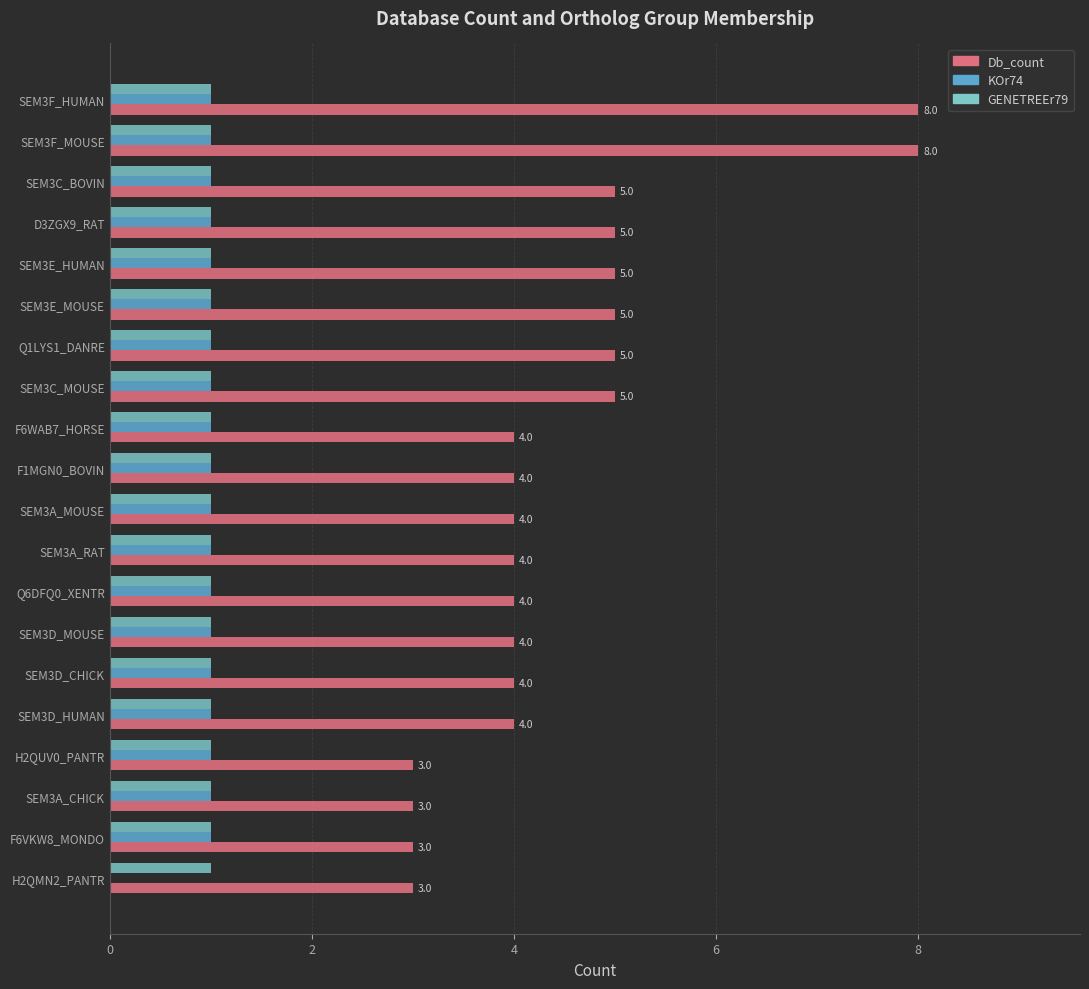

What are all the series names shown in the legend?

Db_count, KOr74, GENETREEr79